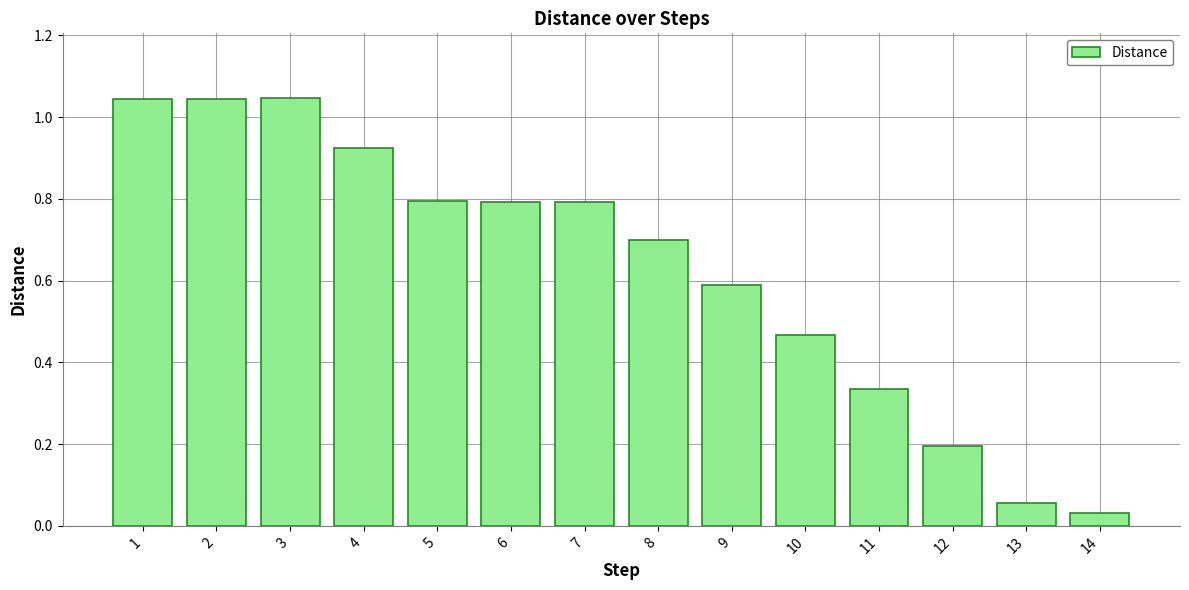

What is the change in value from 8 to 9?

-0.1